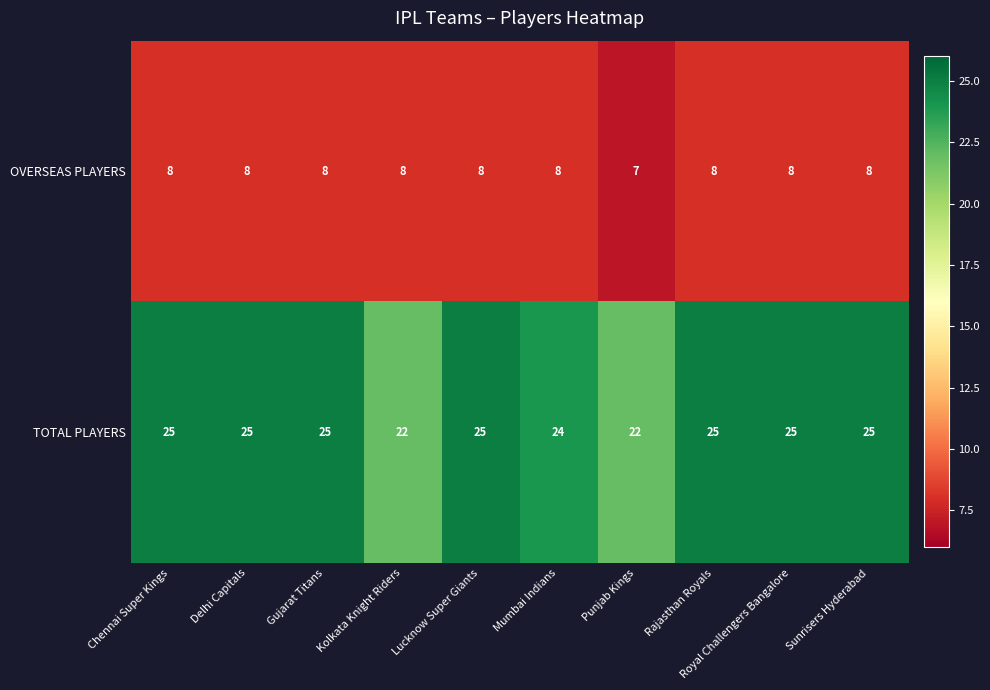

Rank the series by their average value, from highest to lowest.

TOTAL PLAYERS, OVERSEAS PLAYERS